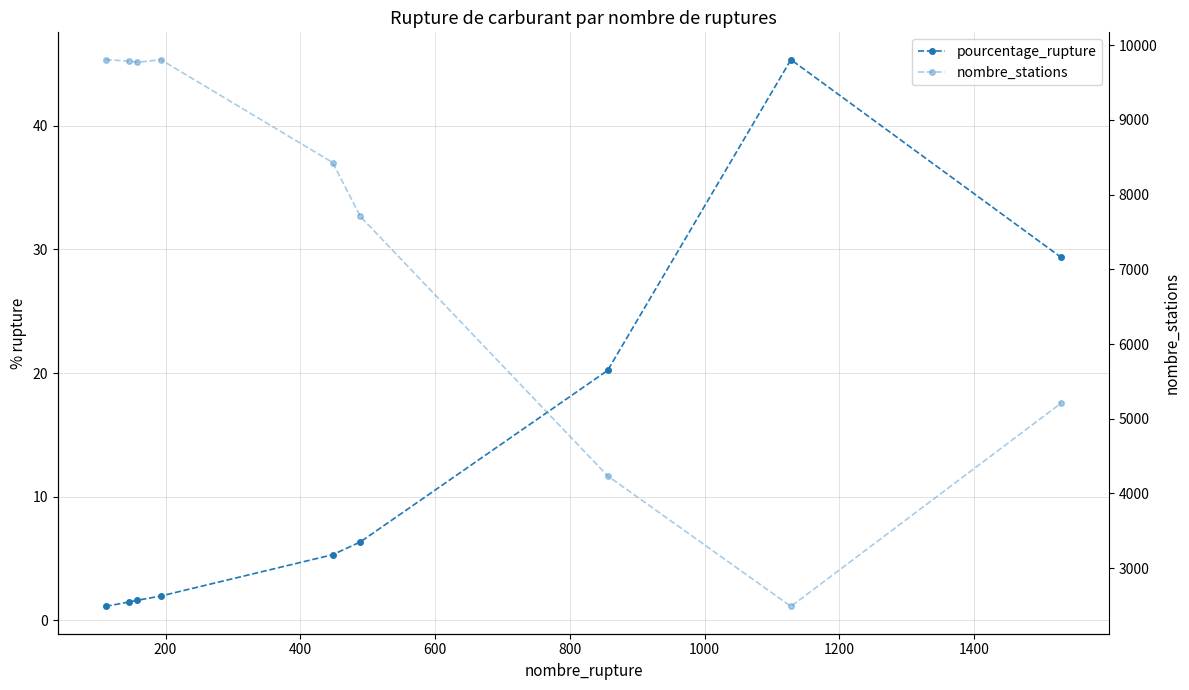

True or false: pourcentage_rupture and nombre_stations cross at least once.

False